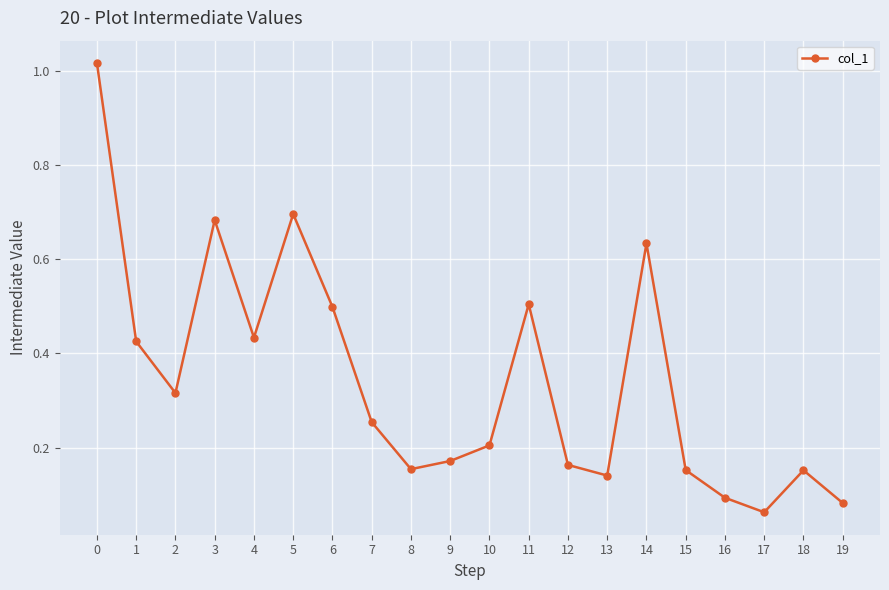

Which has a higher value, 16 or 6?

6